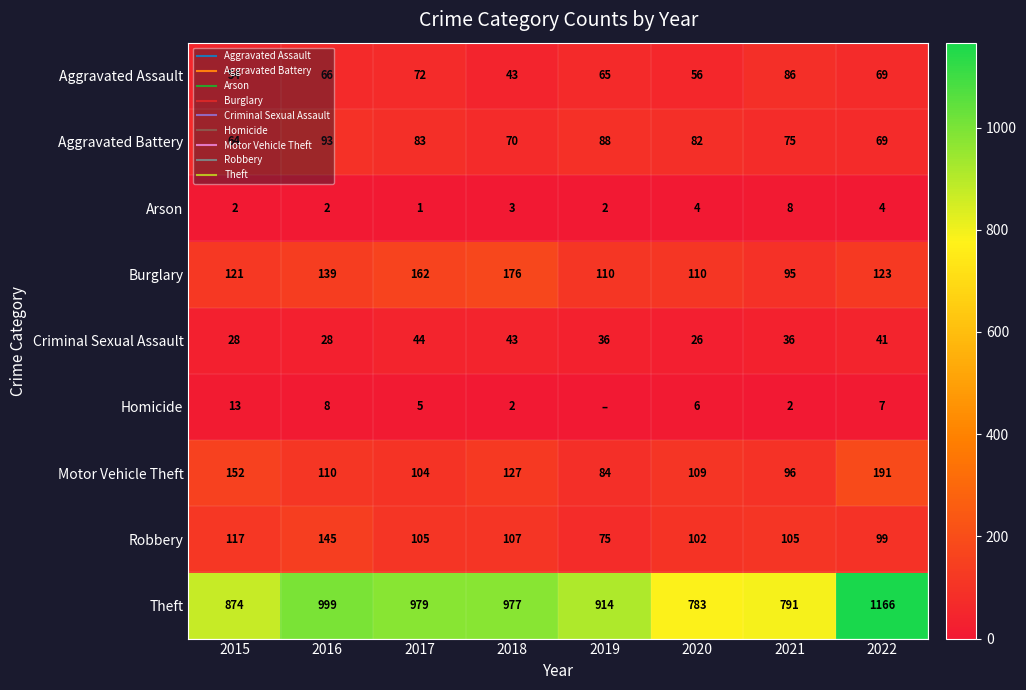

Which label corresponds to the smallest value in the chart?

2019